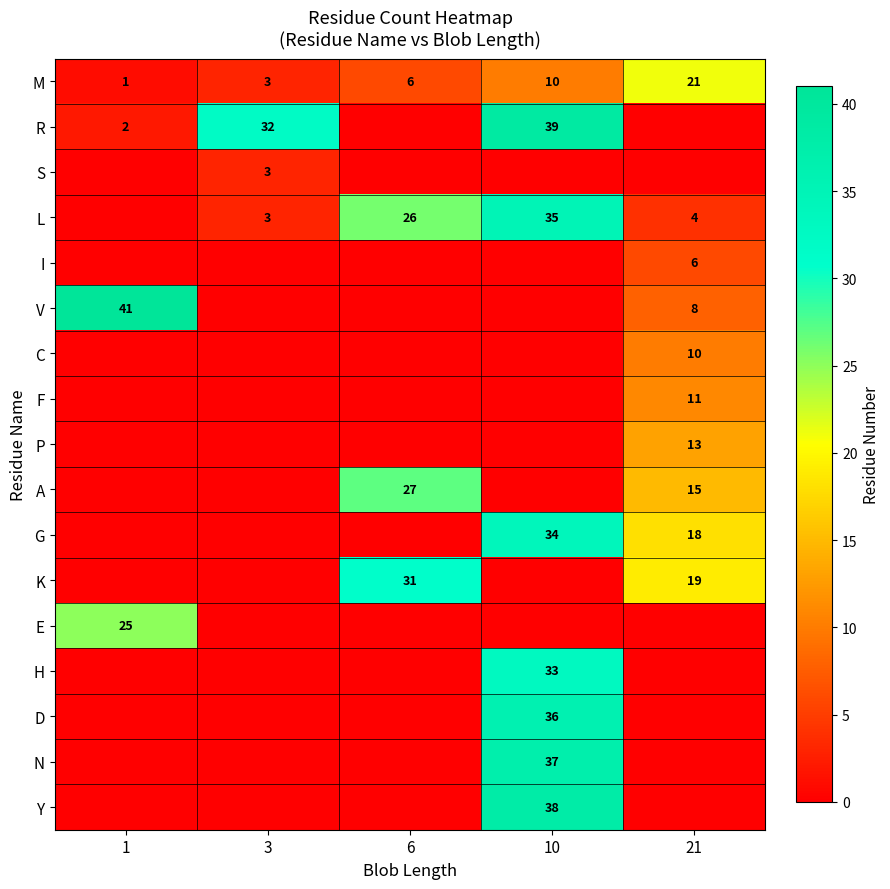

At how many categories does at least one series exceed 10?

5